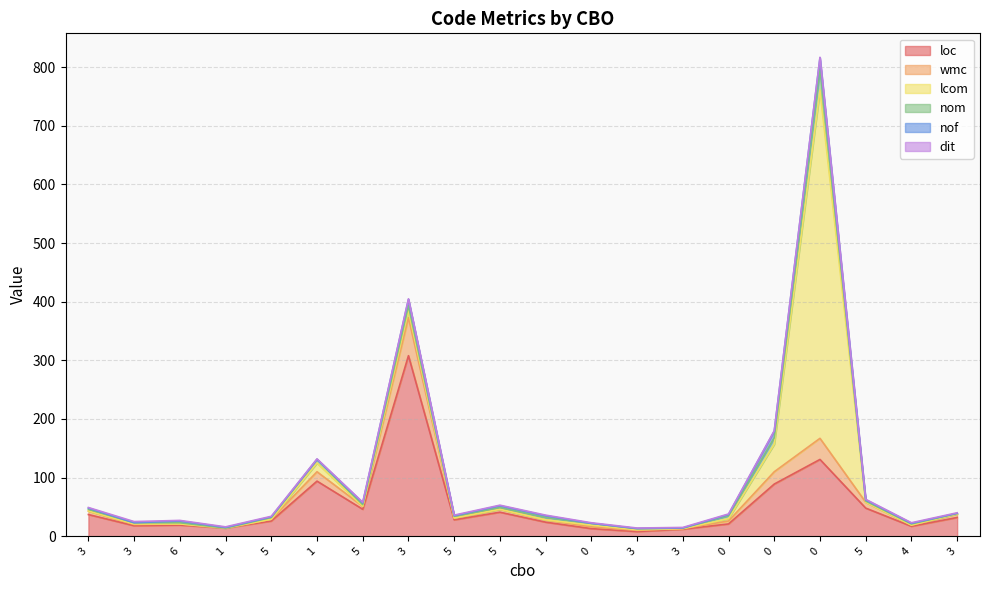

How many lines are shown in the chart?

6